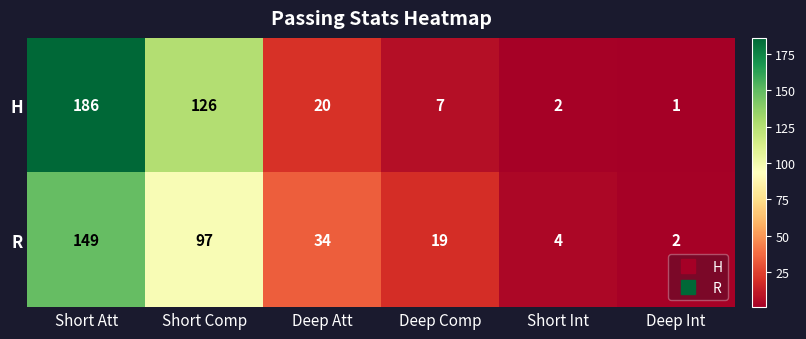

How many distinct data groups are displayed?

2